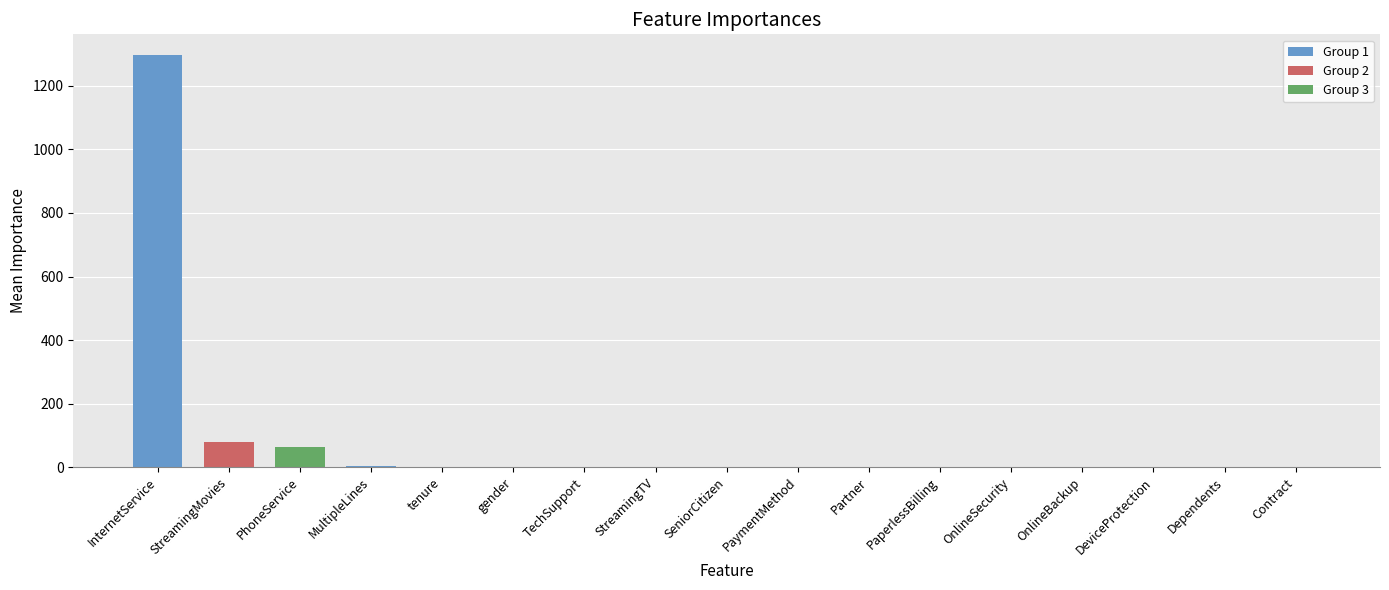

Where is the data nearest to the value 648?

StreamingMovies